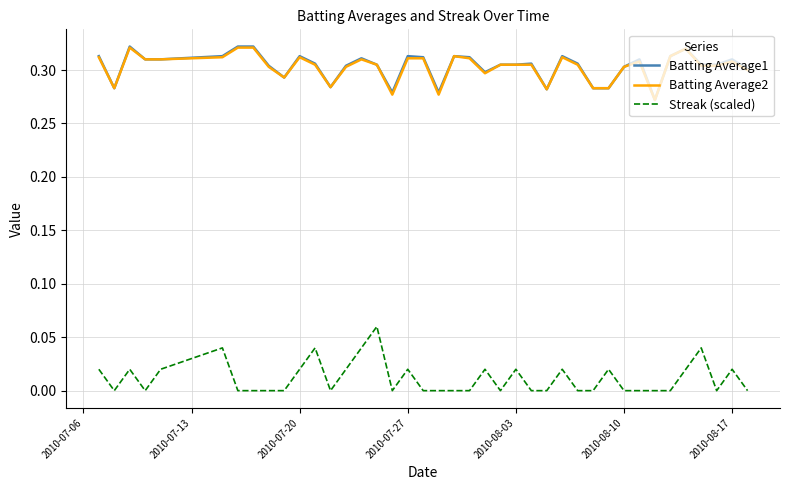

True or false: Batting Average2 has more than 2 points higher than both neighbors.

True